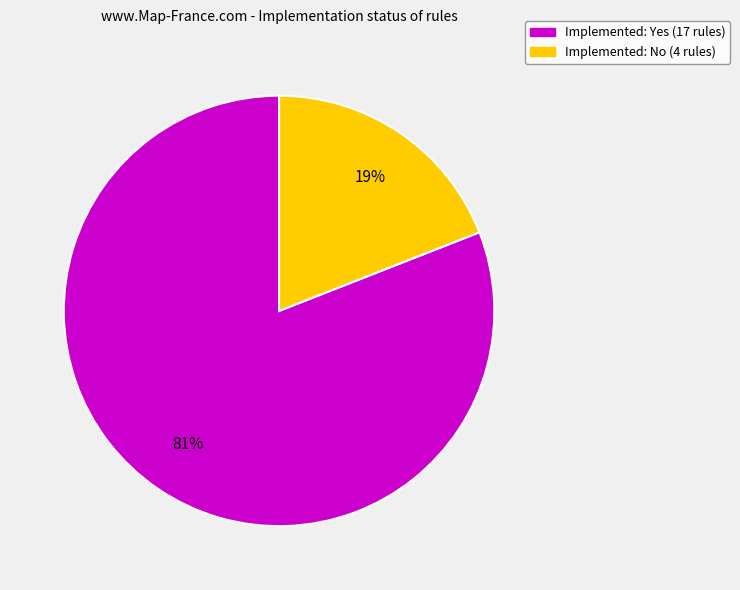

Is there a majority slice in this chart?

Yes